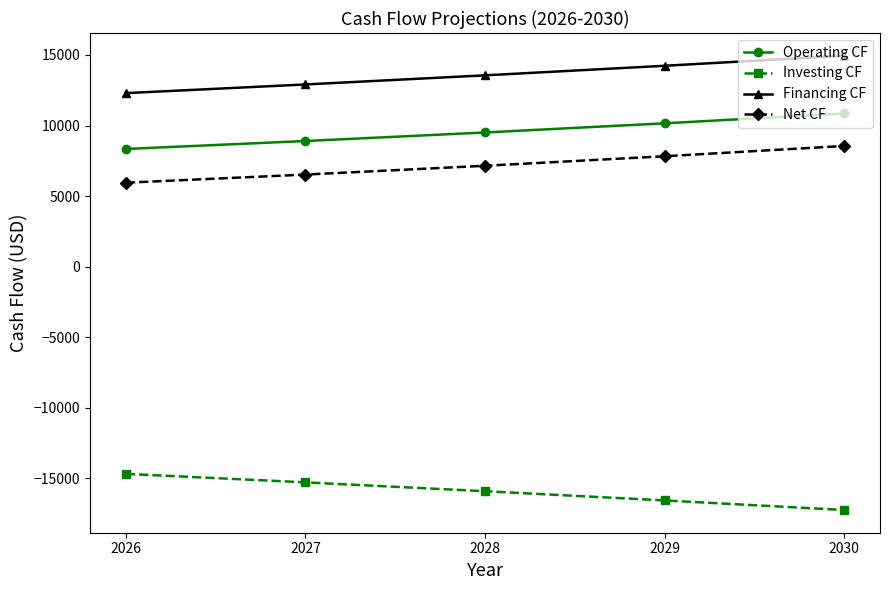

Reading left to right, list all the values displayed in this chart.

Operating CF: 2026=8338.2	2027=8902.2	2028=9507.0	2029=10155.8	2030=10852.0
Investing CF: 2026=-14686.1	2027=-15288.2	2028=-15915.1	2029=-16567.6	2030=-17246.8
Financing CF: 2026=12295.4	2027=12910.1	2028=13555.6	2029=14233.4	2030=14945.1
Net CF: 2026=5947.5	2027=6524.0	2028=7147.6	2029=7821.7	2030=8550.3